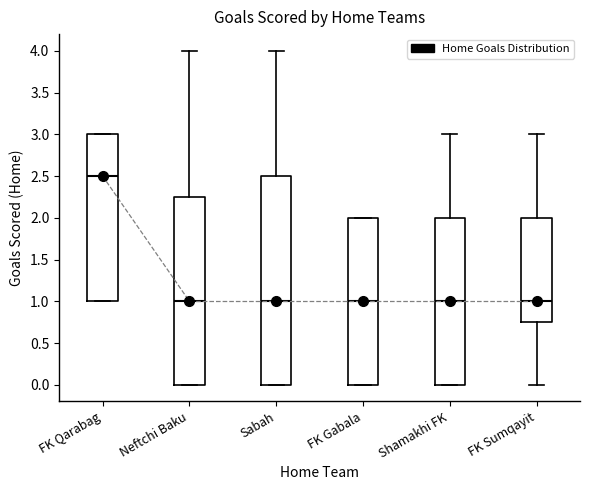

Which box's median line is the highest?

FK Qarabag